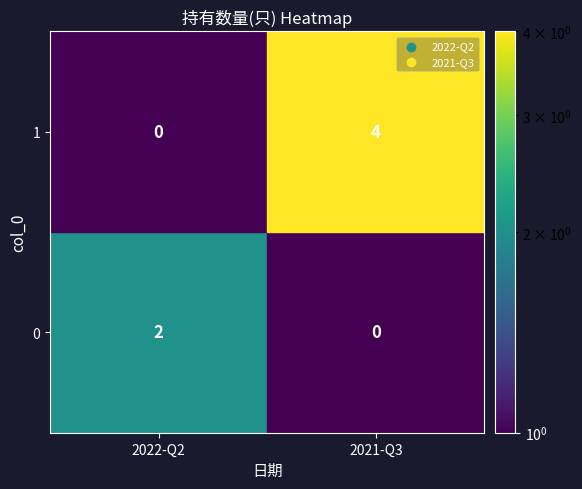

At which label is 1 closest to 2?

2022-Q2